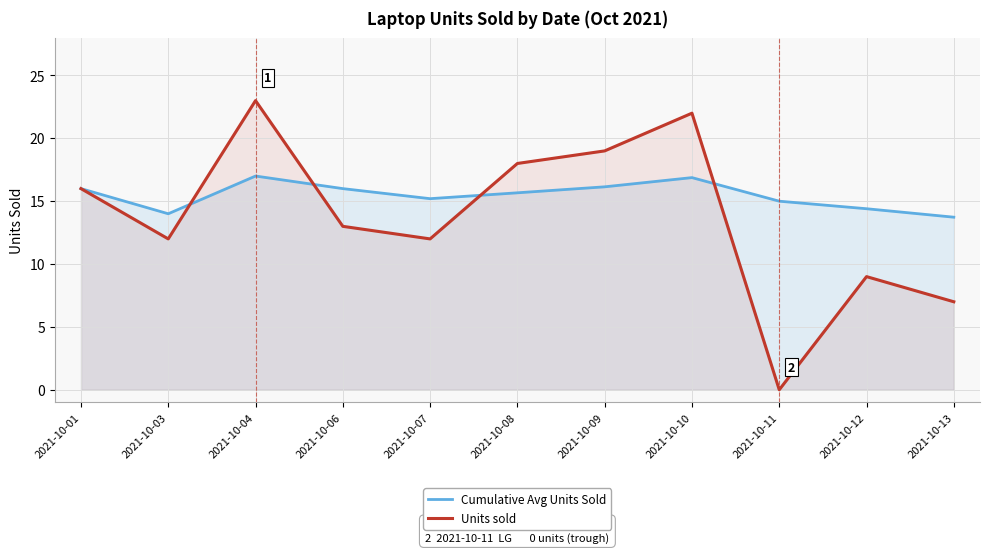

What is the difference between the second highest and minimum values in the Units sold series?

22.0